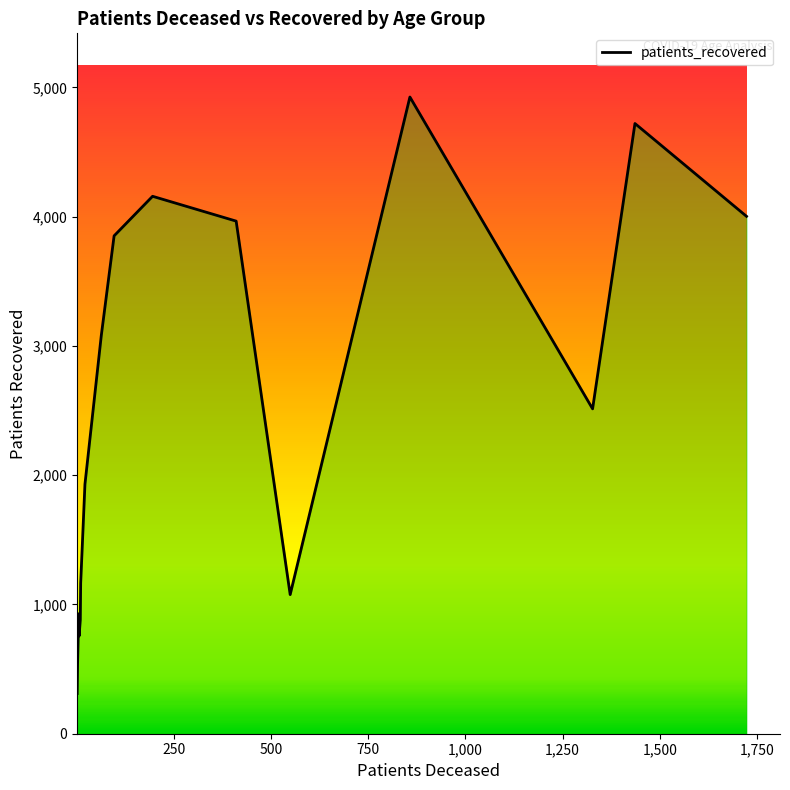

What is the smallest value displayed?

311